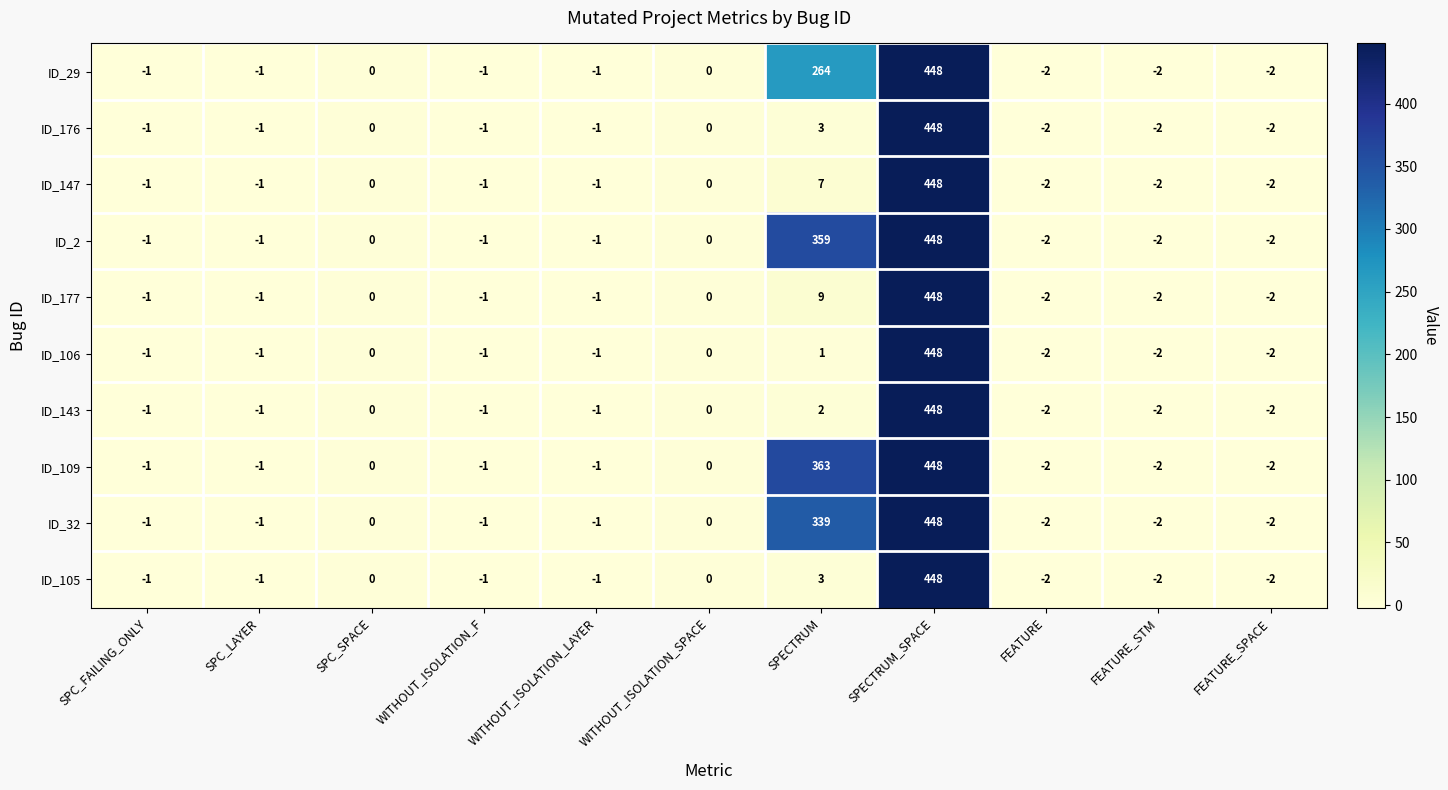

Which category has the highest value in the ID_29 series?

SPECTRUM_SPACE